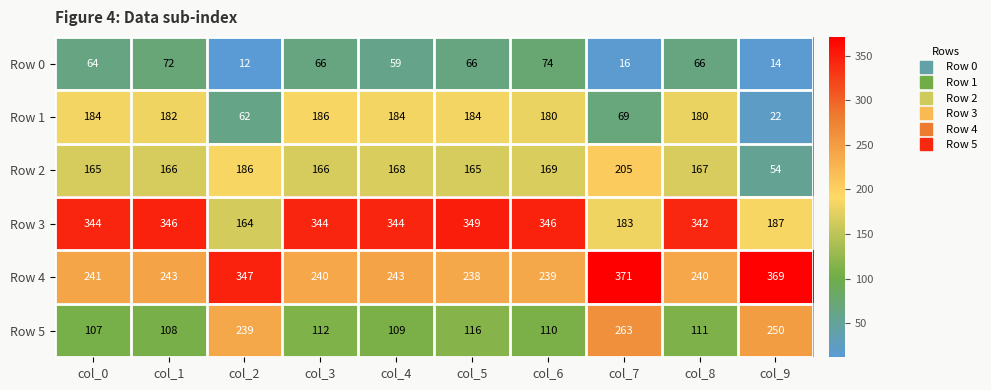

At col_8, list the series in order from smallest to largest.

Row 0, Row 5, Row 2, Row 1, Row 4, Row 3